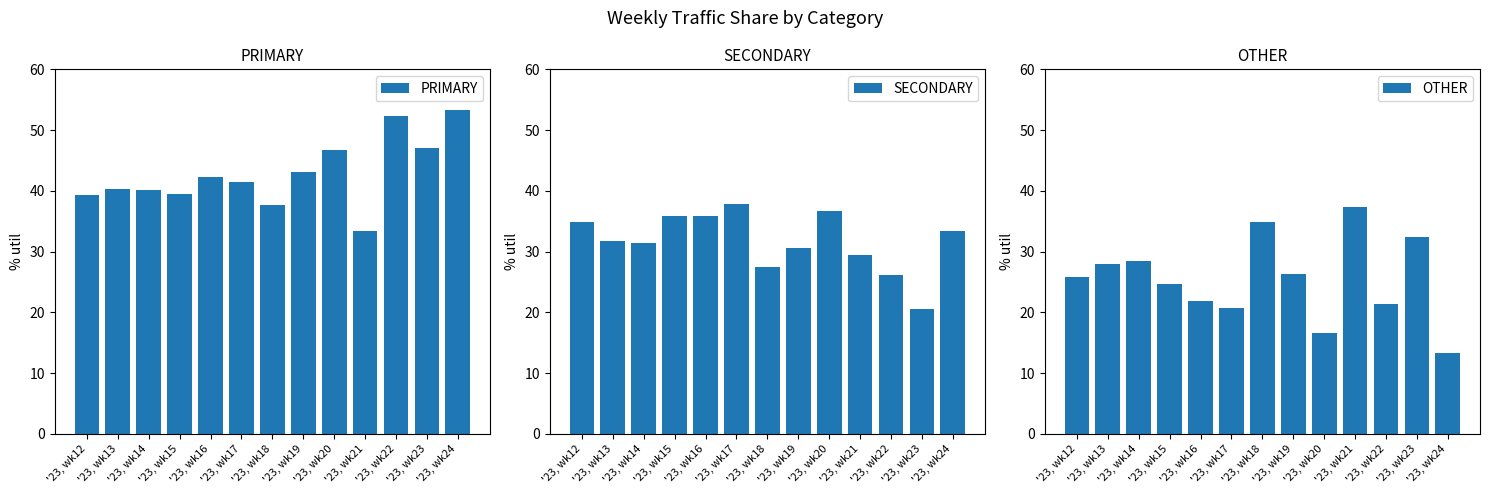

Reading left to right, extract all data points from this chart.

PRIMARY: 39.3	40.3	40.1	39.5	42.3	41.5	37.6	43.1	46.7	33.3	52.4	47.1	53.3
SECONDARY: 34.8	31.7	31.4	35.9	35.8	37.8	27.5	30.6	36.7	29.4	26.2	20.6	33.3
OTHER: 25.9	27.9	28.5	24.6	21.9	20.7	34.9	26.4	16.7	37.3	21.4	32.4	13.3